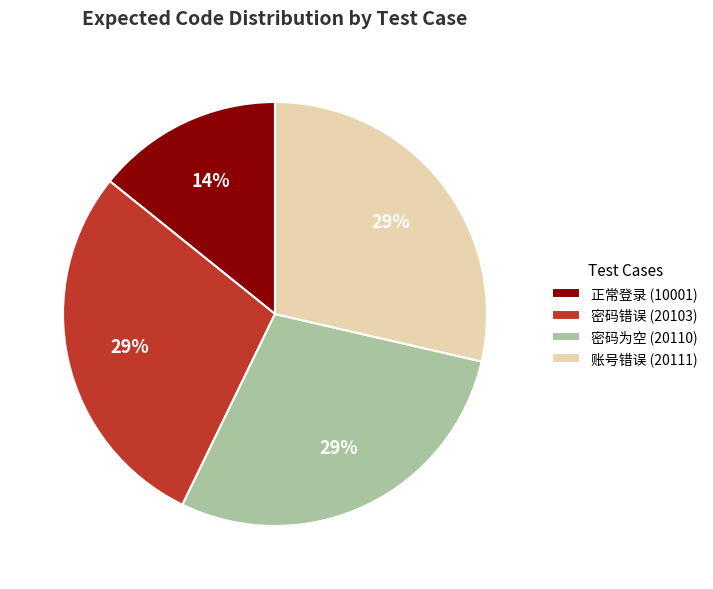

Approximately how many times larger is the value at 账号错误 (20111) compared to 密码错误 (20103)?

1.0